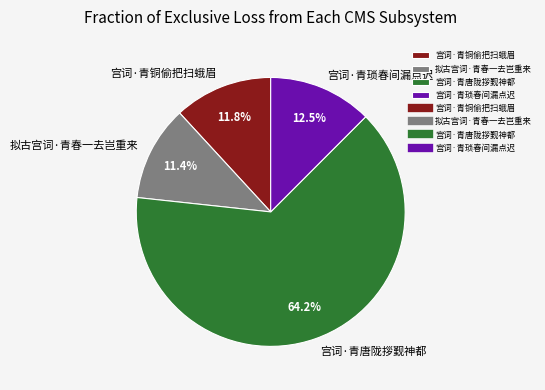

What is the largest slice in the pie chart?

宫词·青唐陇拶觐神都